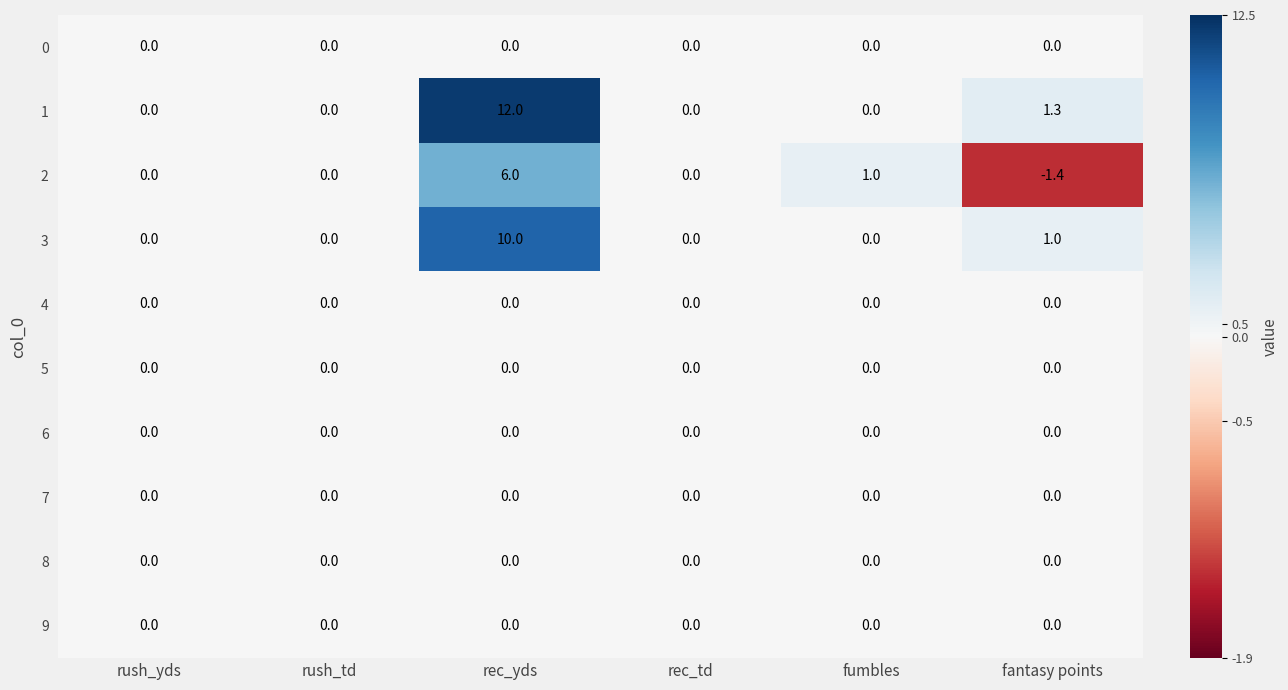

What is the sum of all 1 values?

13.3